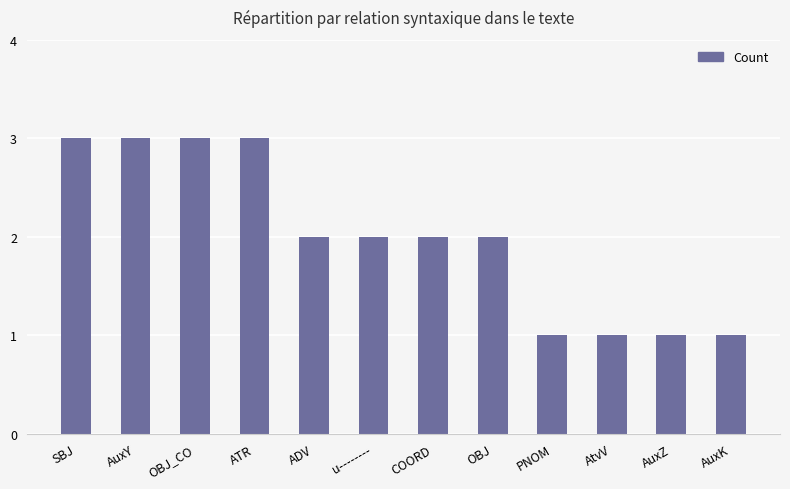

What is the minimum value shown in the chart?

1